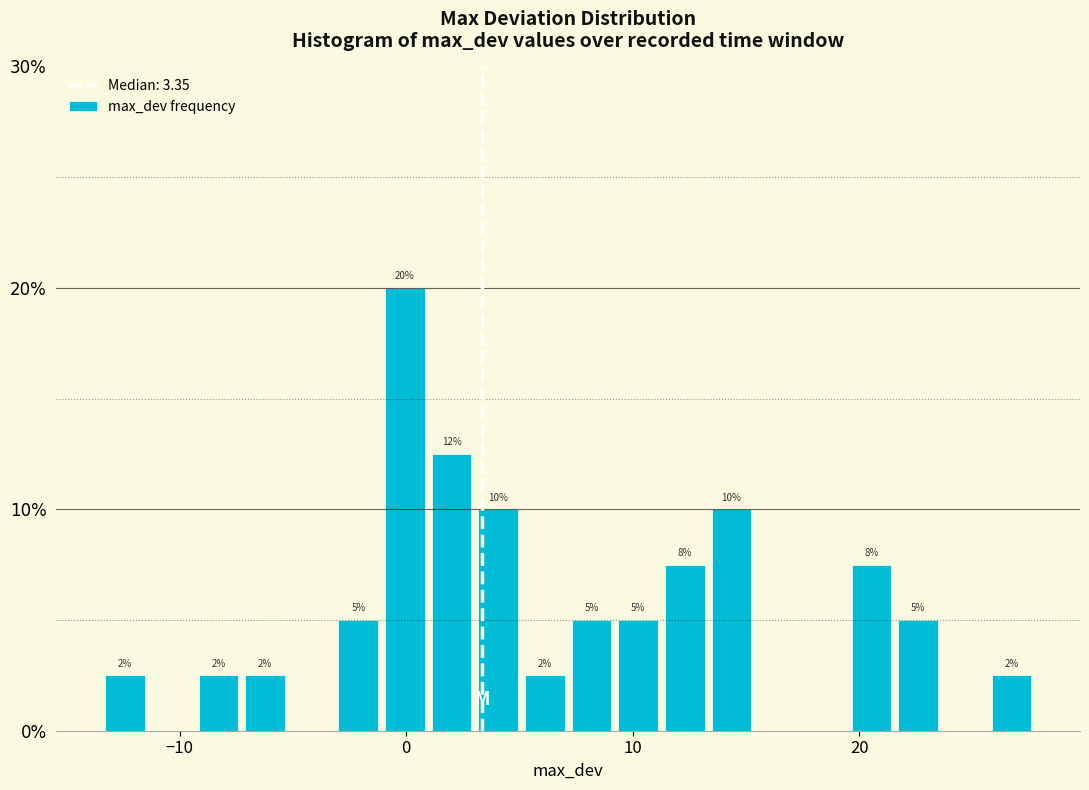

Around what value on the x-axis is the tallest bar? Give the approximate position of its centre, as read against the axis.

0